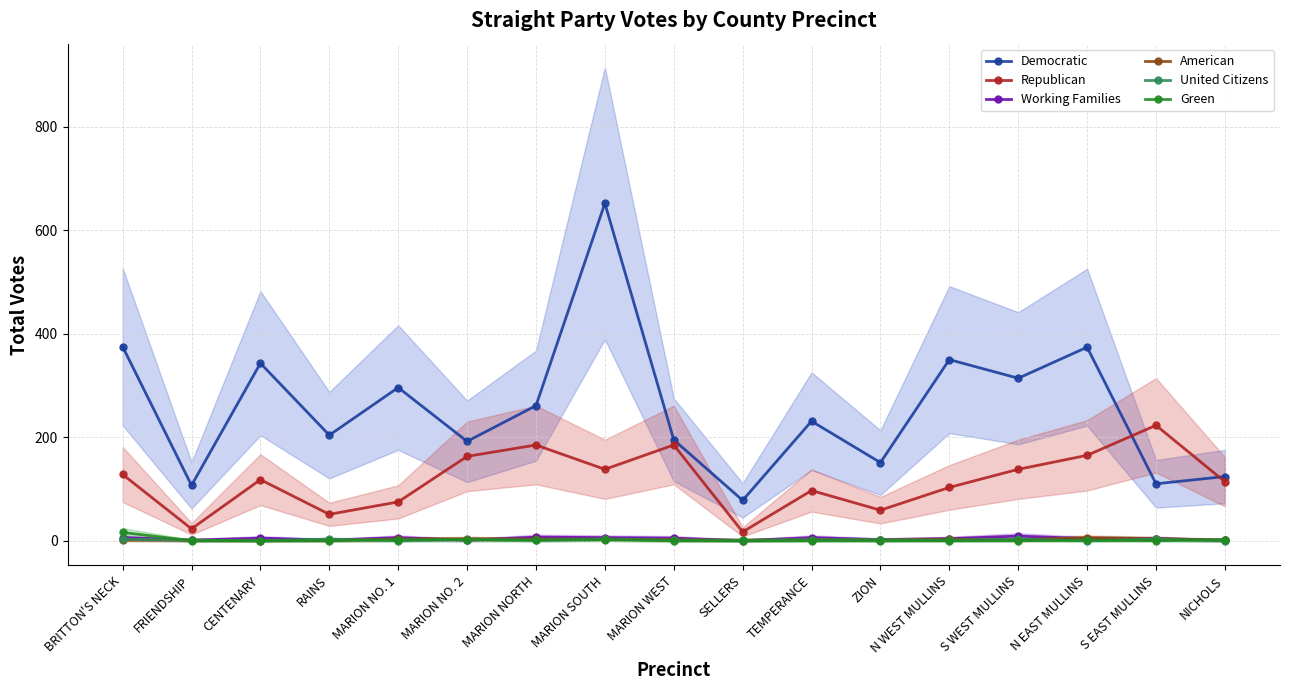

Where is the first local minimum for American?

CENTENARY